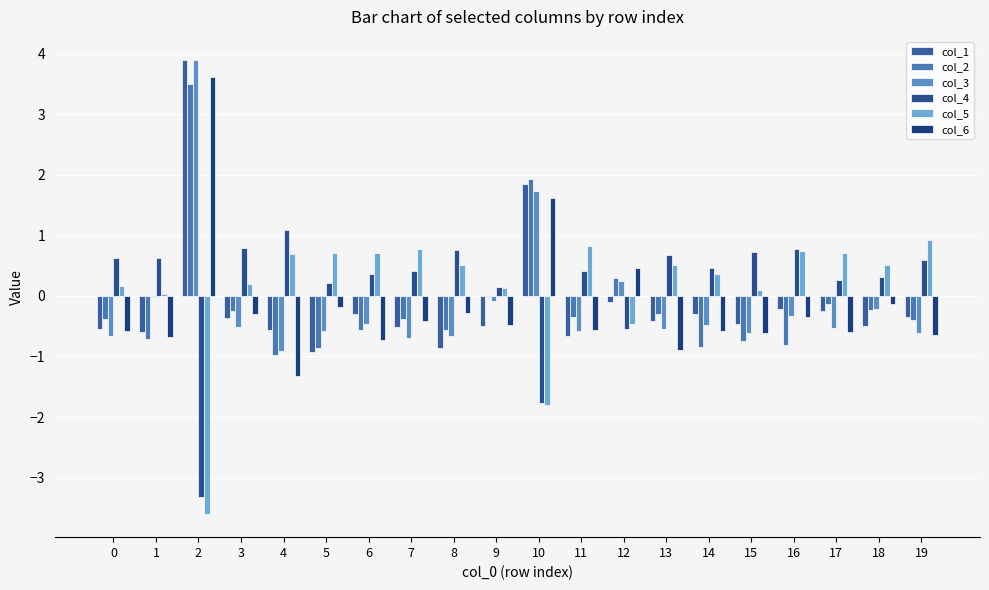

What is the average value of the col_5 series?

0.1